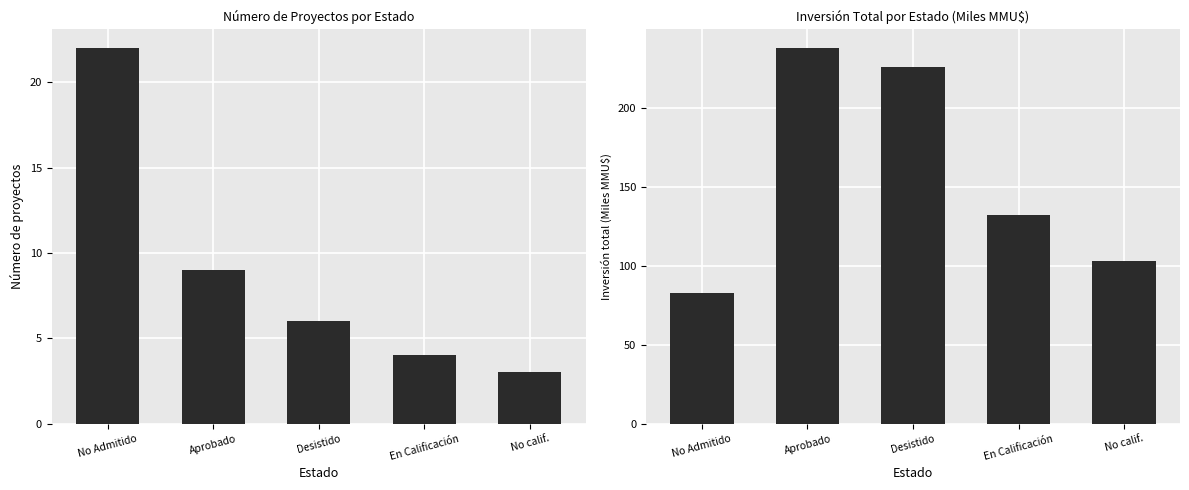

Which has a higher value, En Calificación or No Admitido?

No Admitido